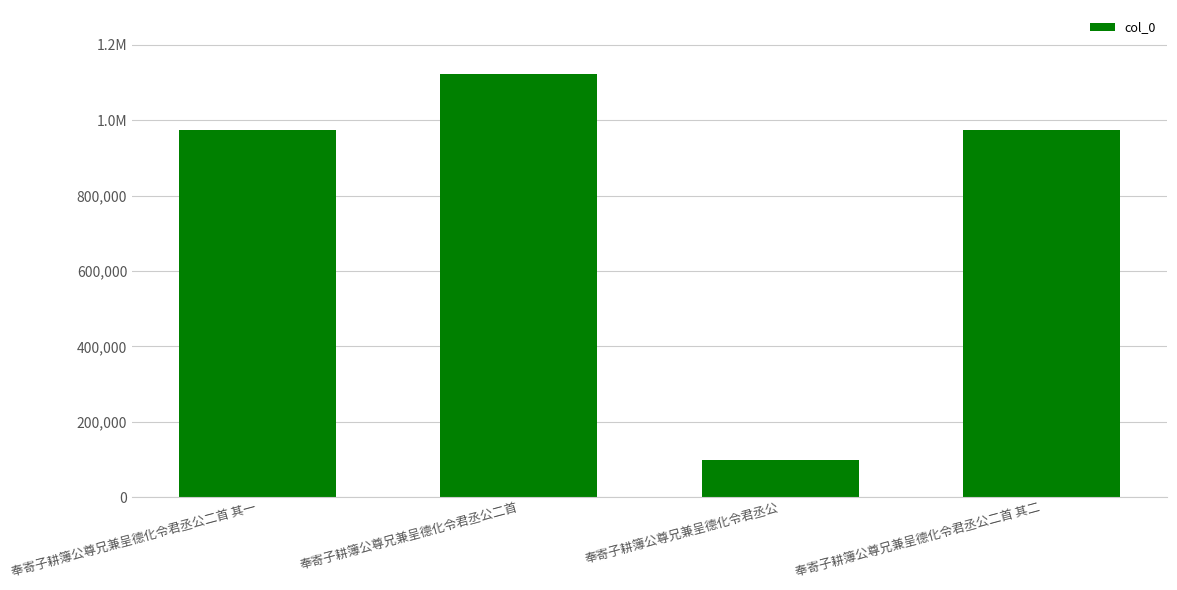

Reading right to left, list all the values displayed in this chart.

972873	97403	1123885	972874